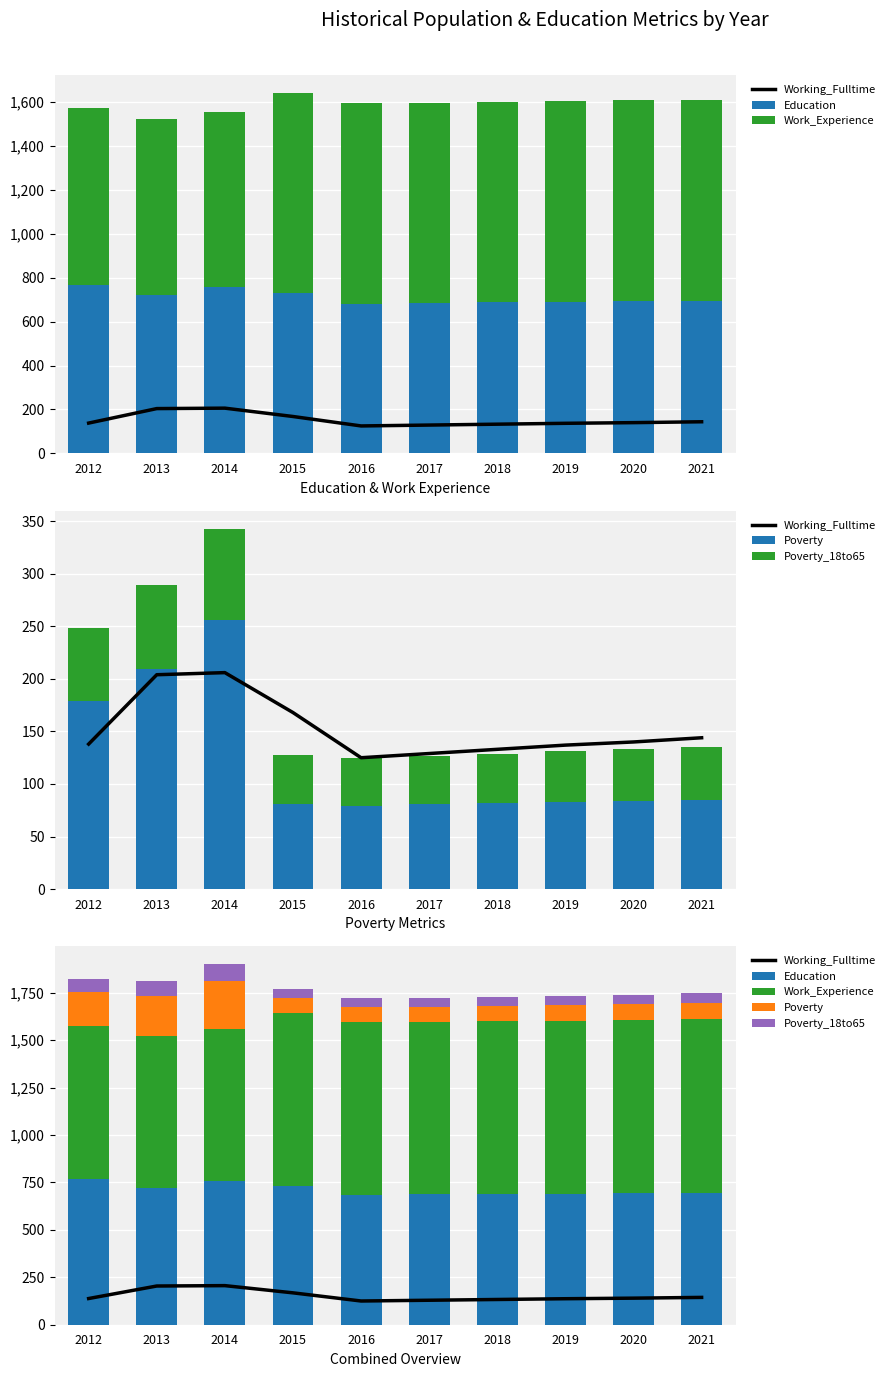

Where is Working_Fulltime nearest to the value 165?

2015